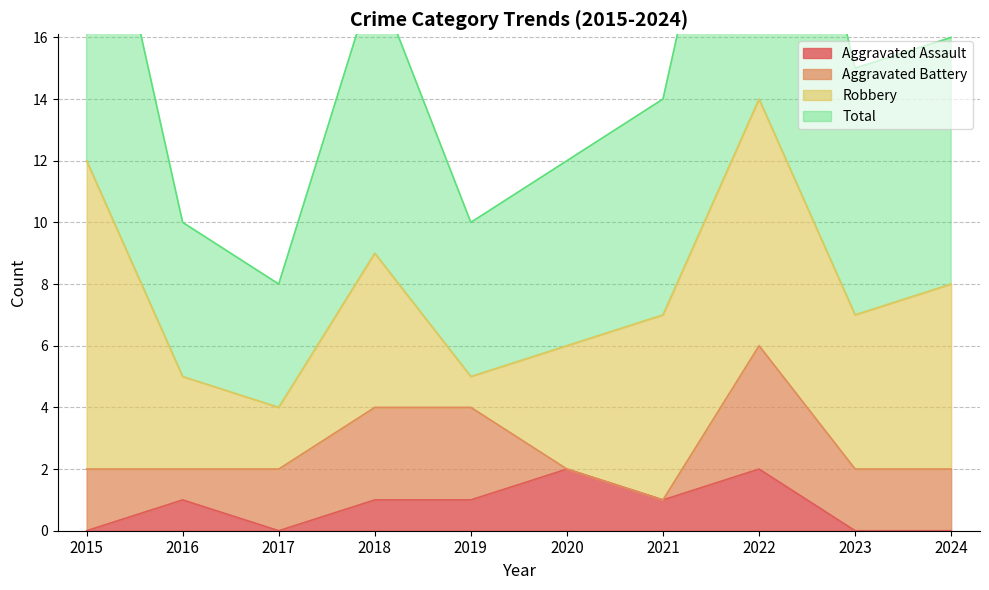

The Aggravated Assault series shows -1 at 2024. True or false?

False